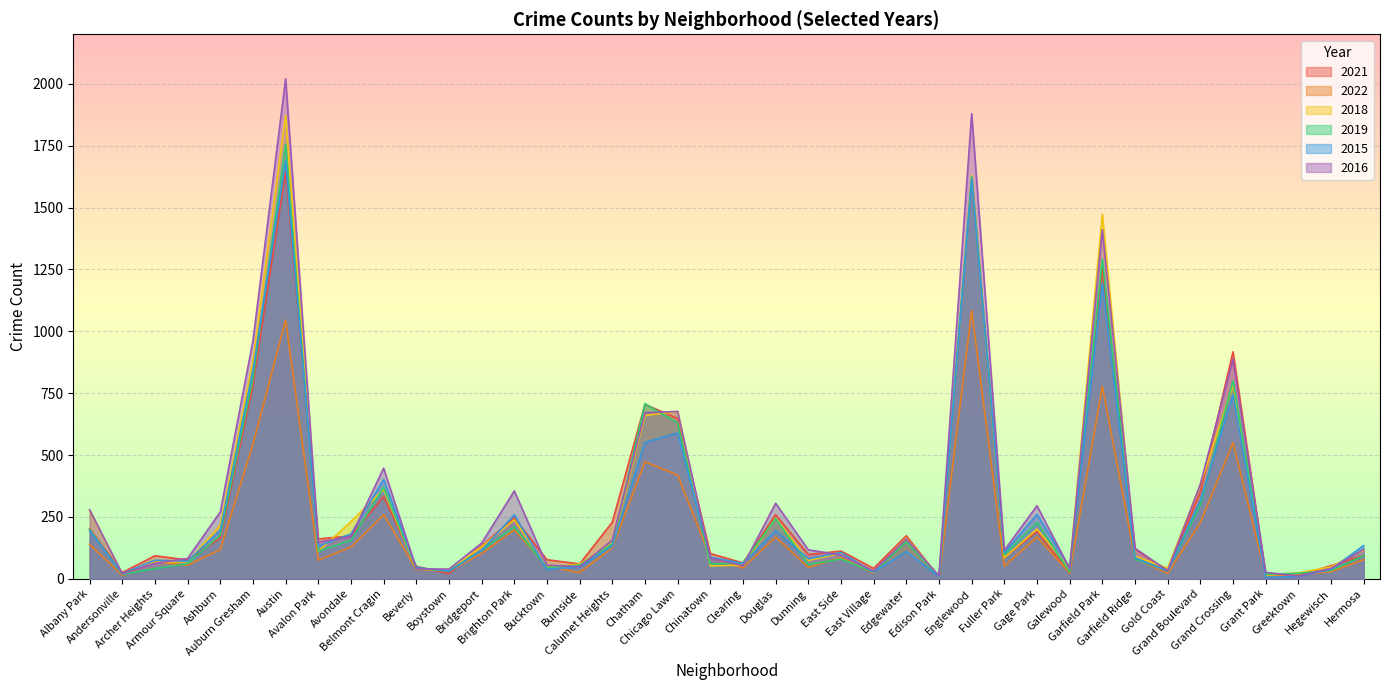

What are all the series names shown in the legend?

2021, 2022, 2018, 2019, 2015, 2016